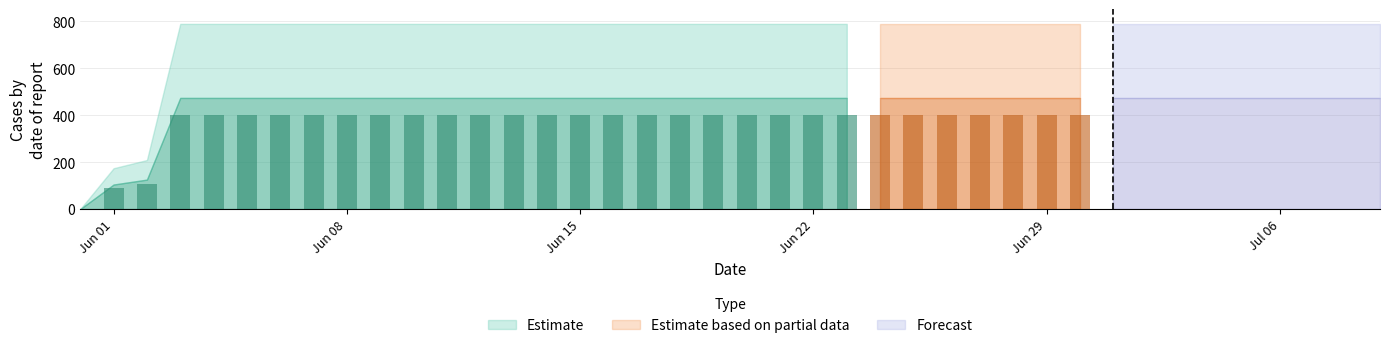

What is the average value?

591